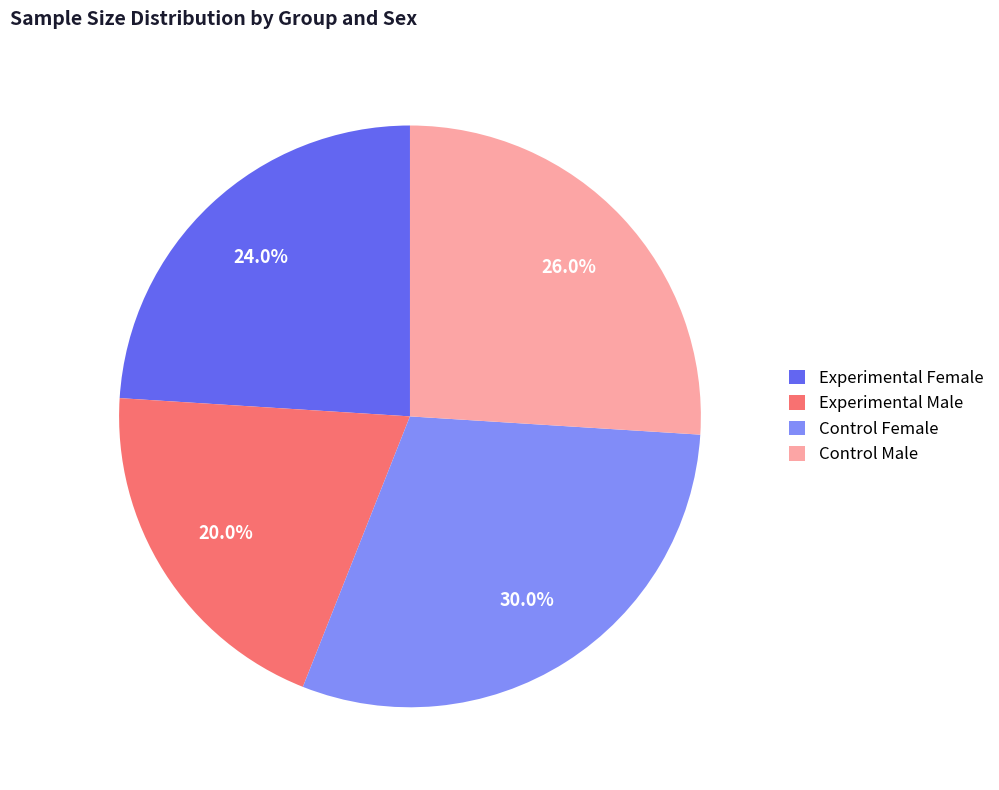

Count the number of slices in the pie.

4